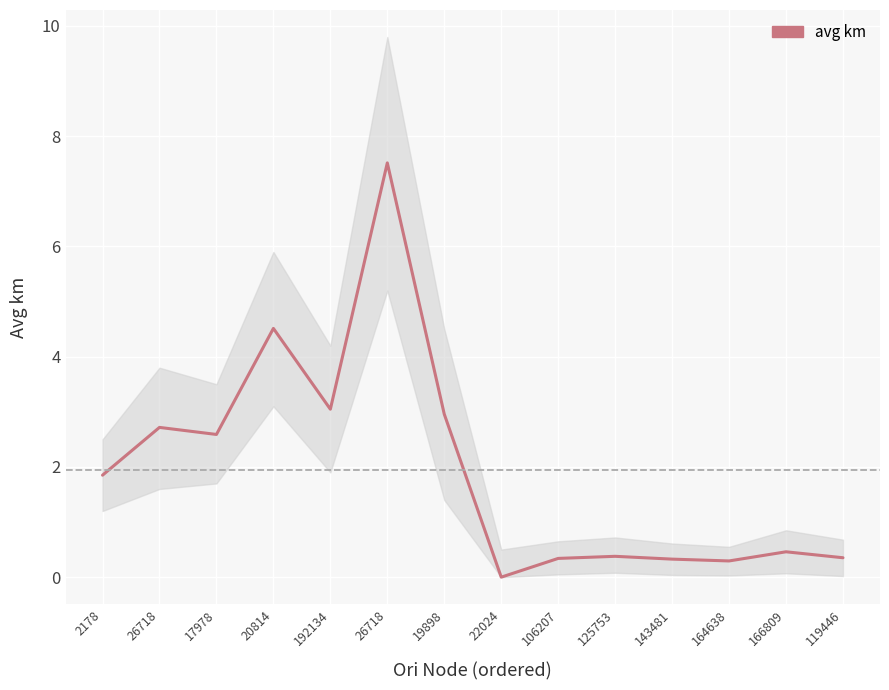

Reading left to right, transcribe all the data shown in this chart.

2178=1.9	26718=2.7	17978=2.6	20814=4.5	192134=3.0	26718=7.5	19898=3.0	22024=0.0	106207=0.3	125753=0.4	143481=0.3	164638=0.3	166809=0.5	119446=0.4